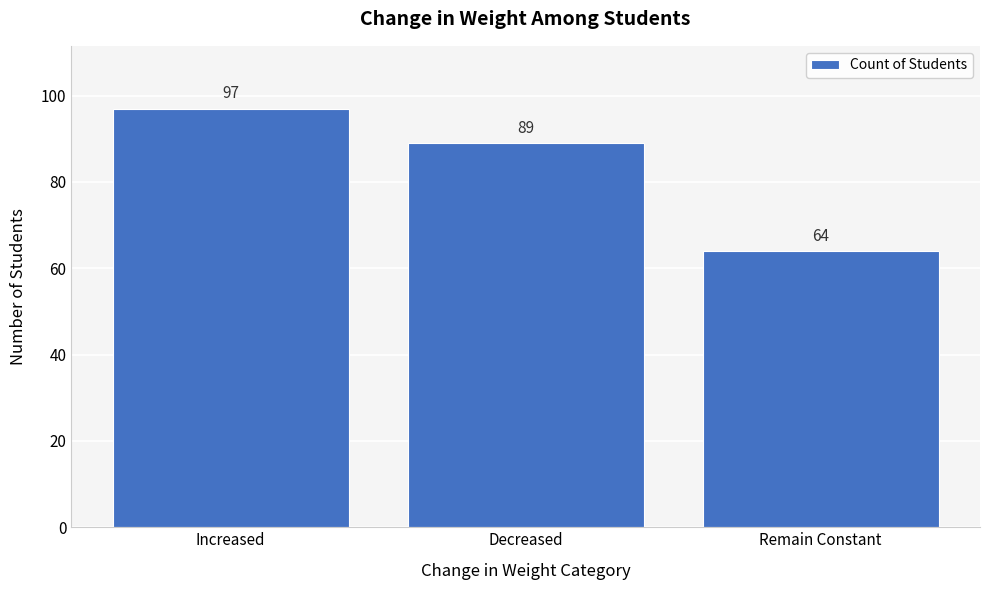

Reading left to right, transcribe all the data shown in this chart.

97	89	64